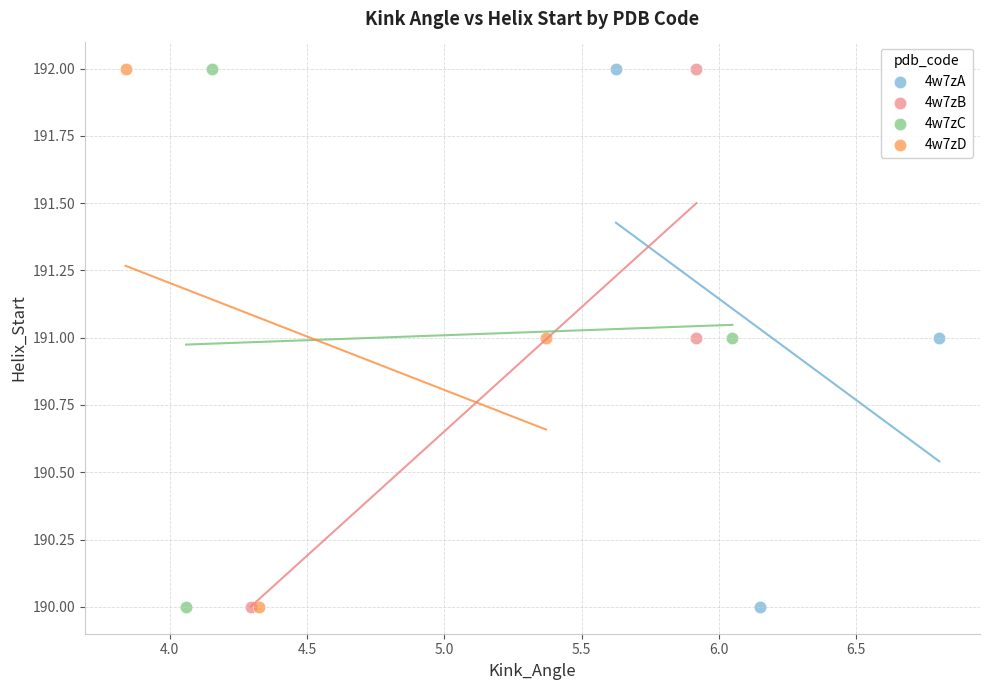

What are all the series names shown in the legend?

4w7zA, 4w7zB, 4w7zC, 4w7zD